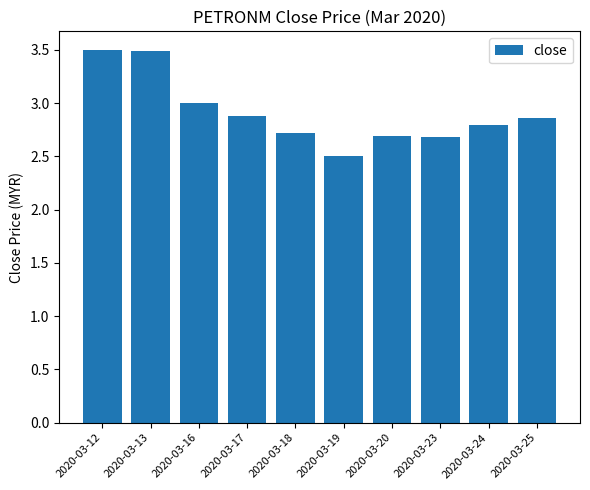

The chart shows a value of 2.4 at 2020-03-12. True or false?

False